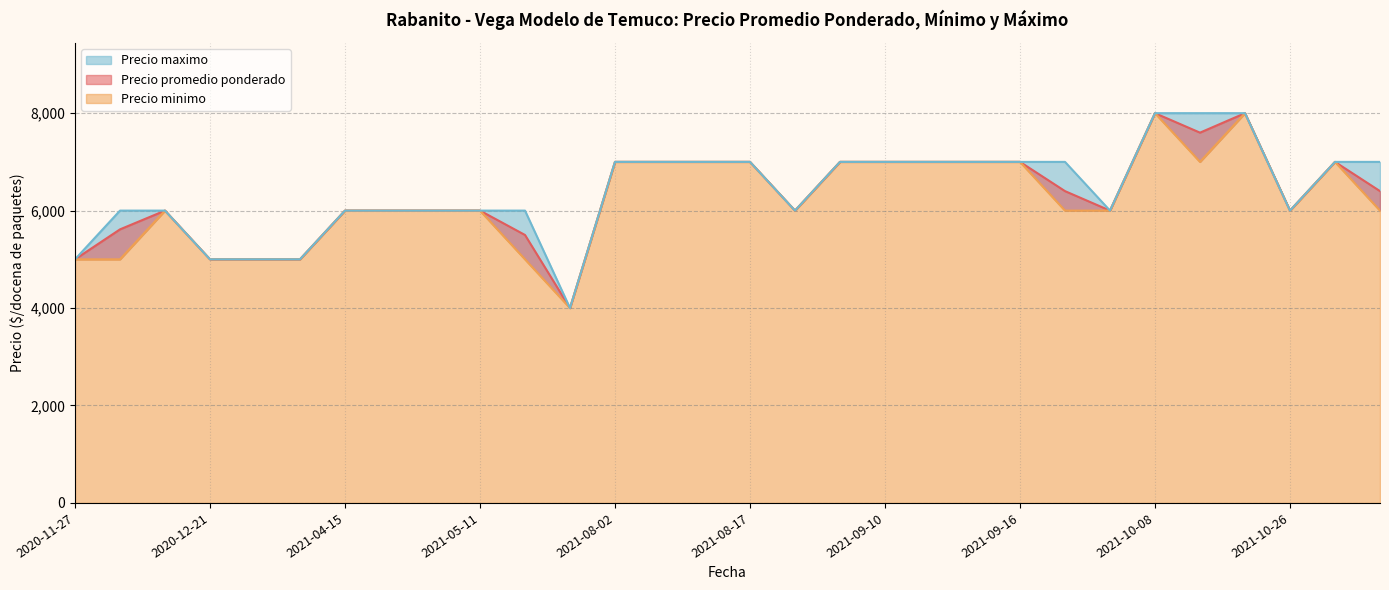

True or false: Precio minimo and Precio maximo intersect in this chart.

False